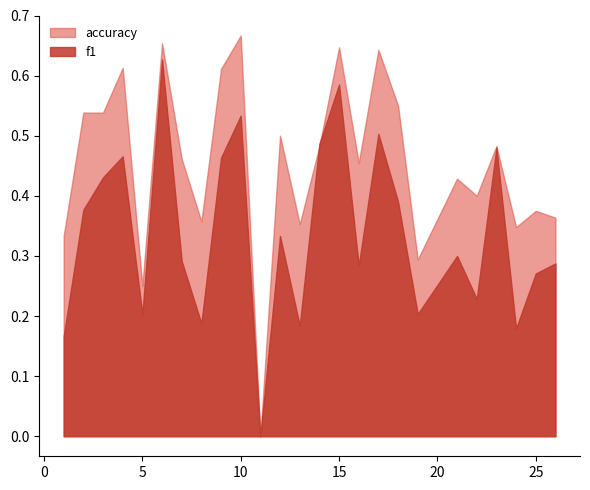

Count the number of data series in this chart.

2